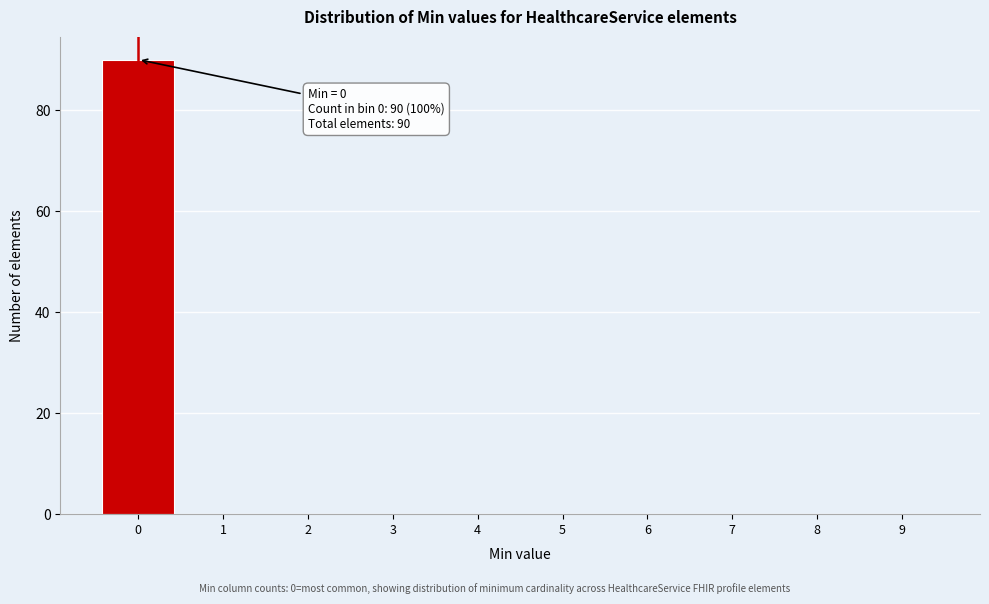

Reading left to right, transcribe all the data shown in this chart.

0=90	1=0	2=0	3=0	4=0	5=0	6=0	7=0	8=0	9=0